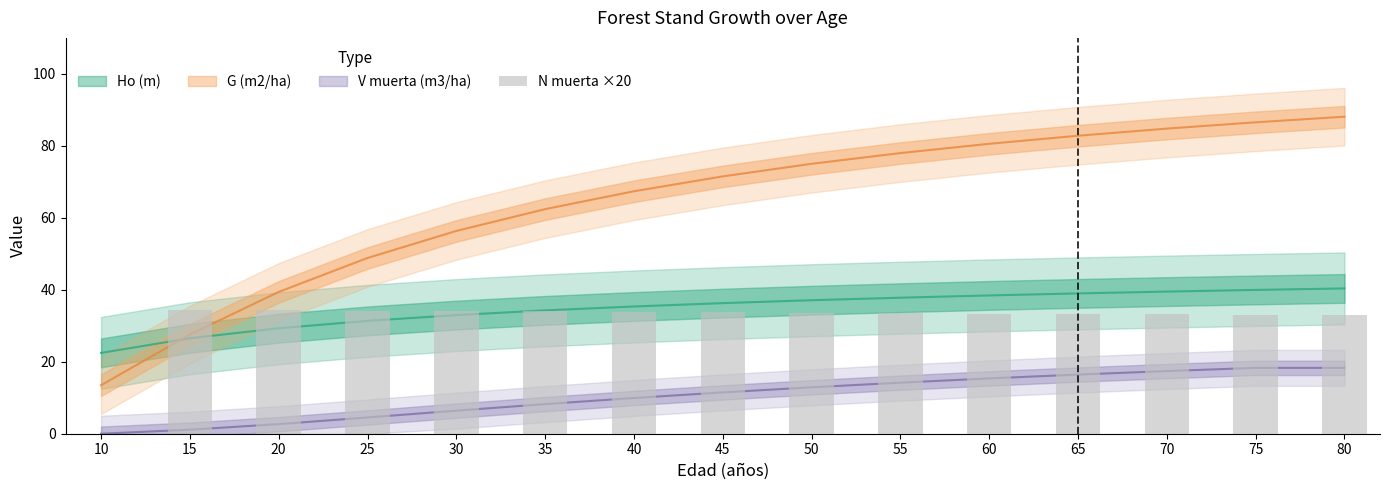

How many categories are shown in the chart?

15